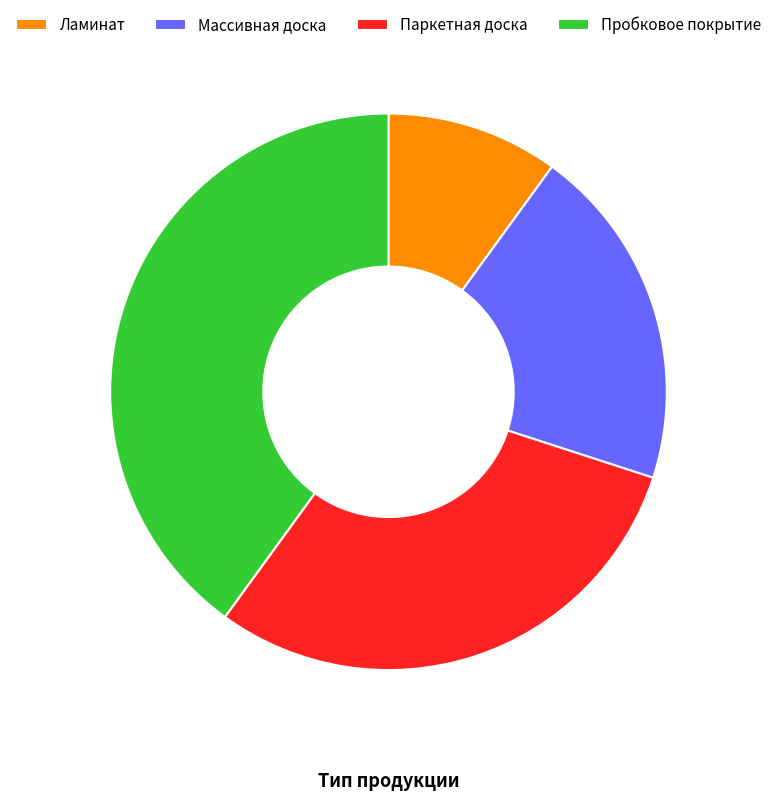

Does Пробковое покрытие represent more than half of the total?

No